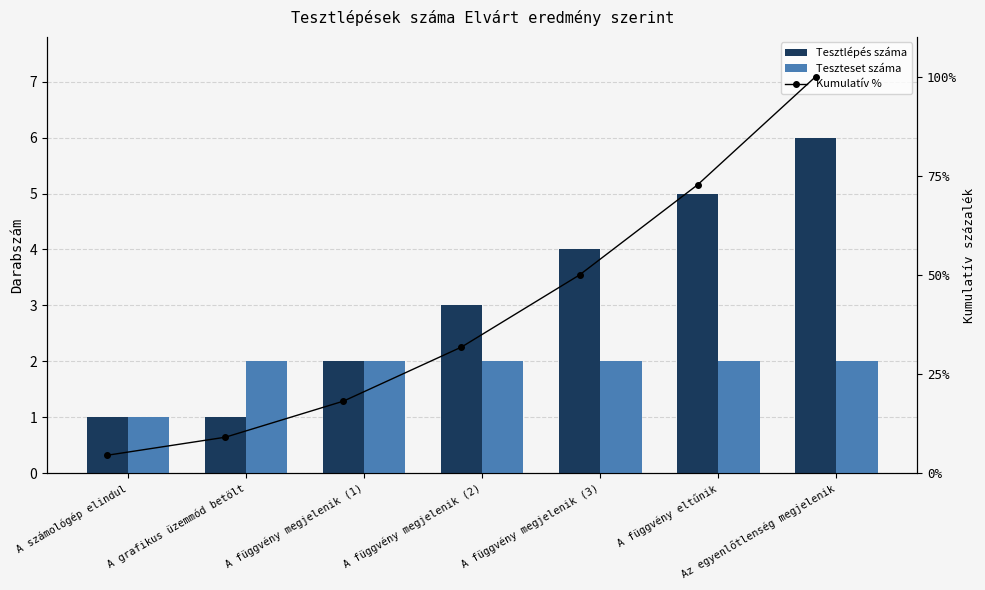

How many series are shown in this chart?

3